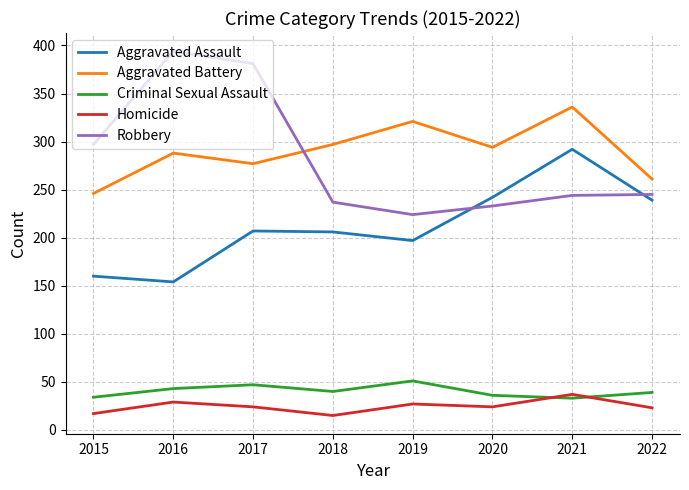

Is the value of Aggravated Battery at 2022 greater than the value of Aggravated Assault at 2018?

Yes